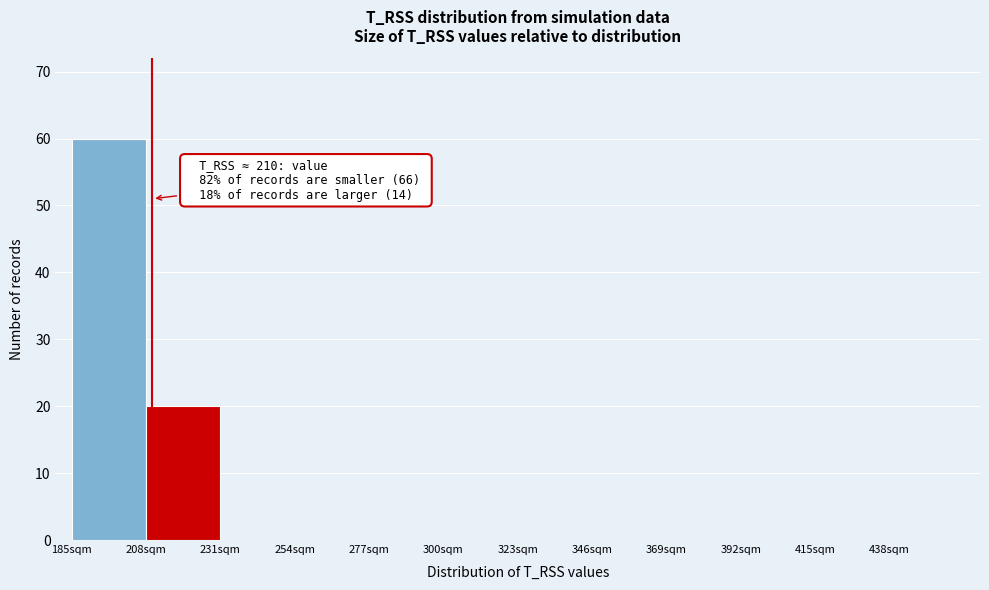

Which range on the x-axis has the tallest bar?

185 to 208